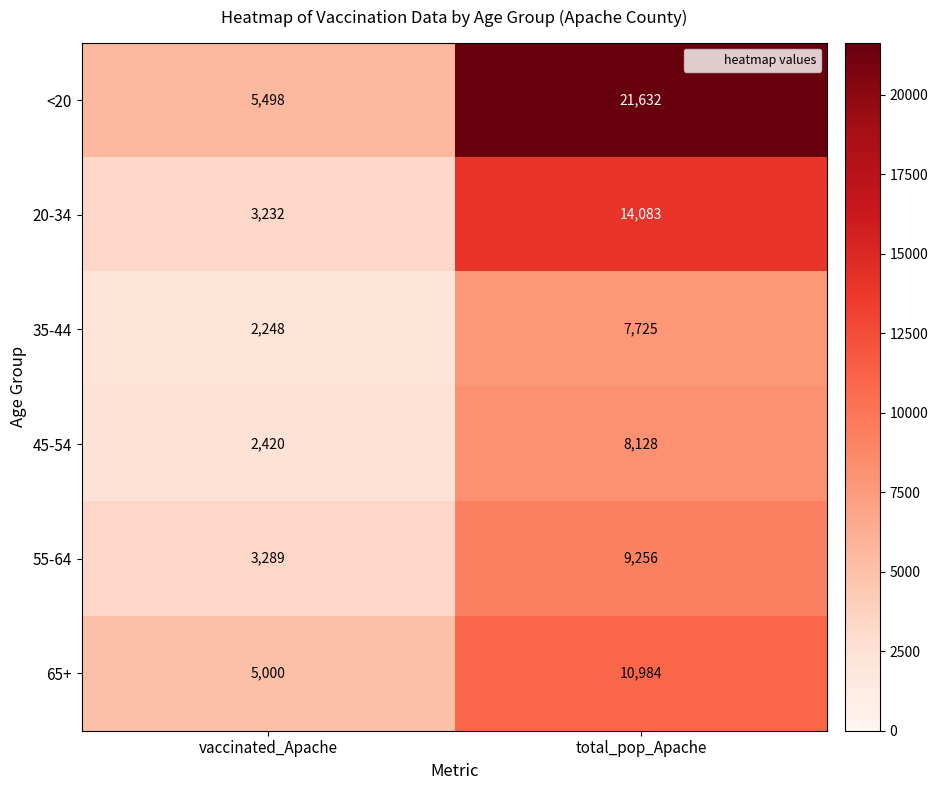

What is the sum of the <20 values at total_pop_Apache and vaccinated_Apache?

27130